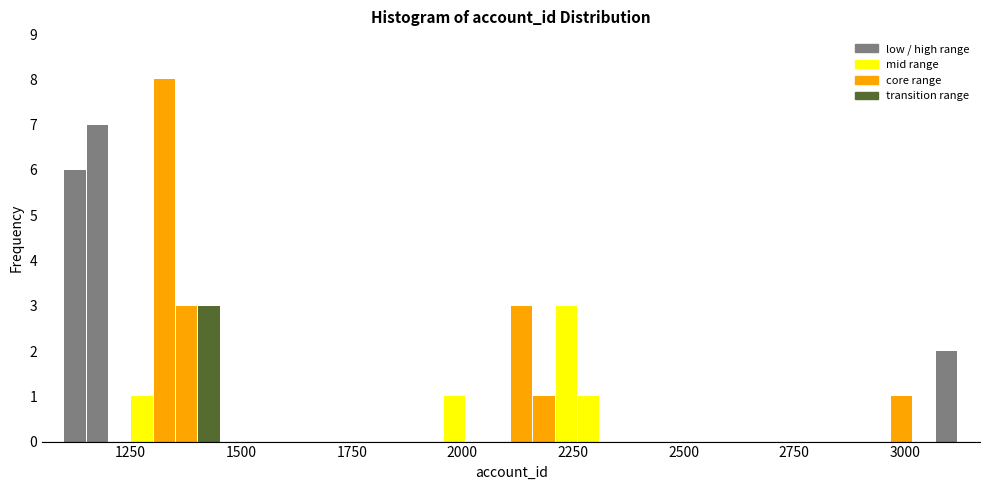

Read against the x-axis, roughly where is the centre of the tallest bar?

1350